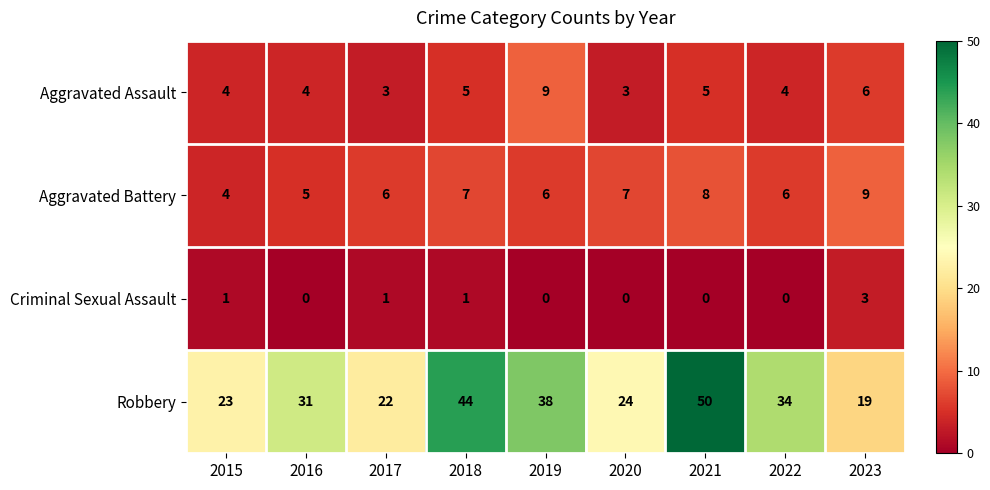

The value of Criminal Sexual Assault at 2020 is 1. True or false?

False